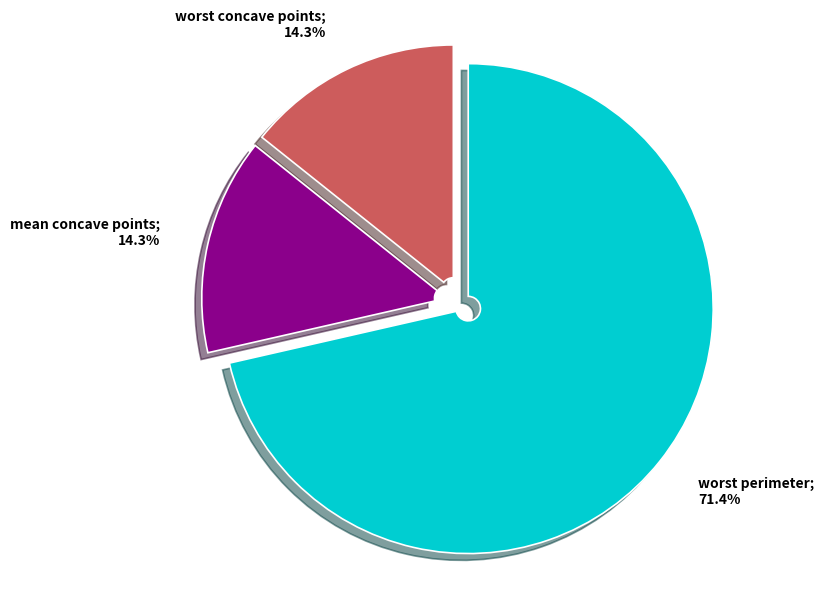

Is there a majority slice in this chart?

Yes